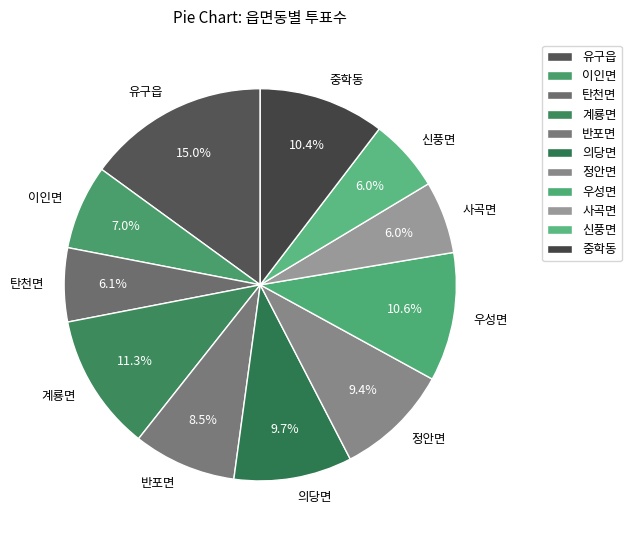

Does any single category account for the majority?

No